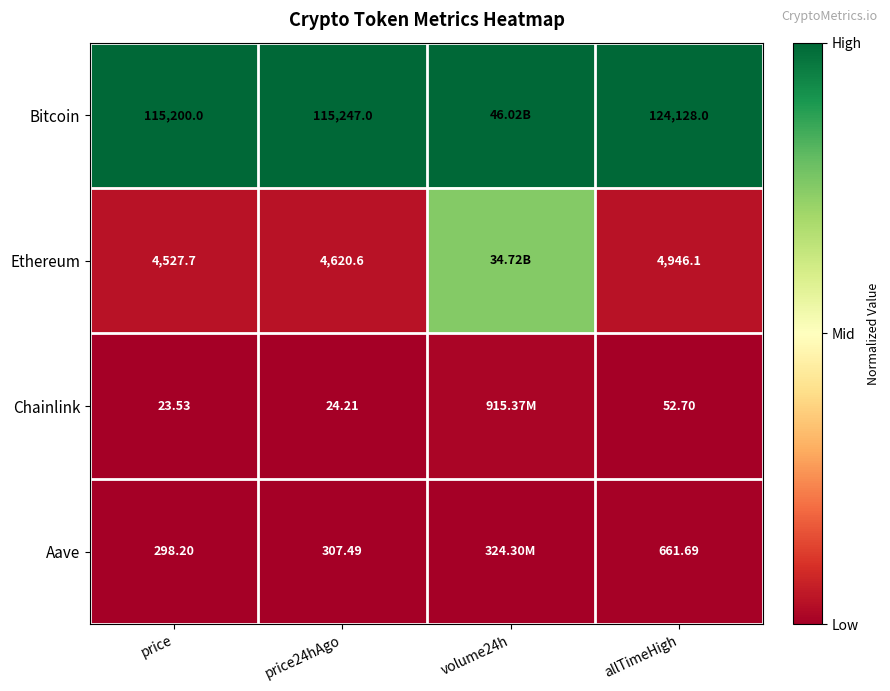

Is the value of Bitcoin at price24hAgo greater than the value of Chainlink at price24hAgo?

Yes